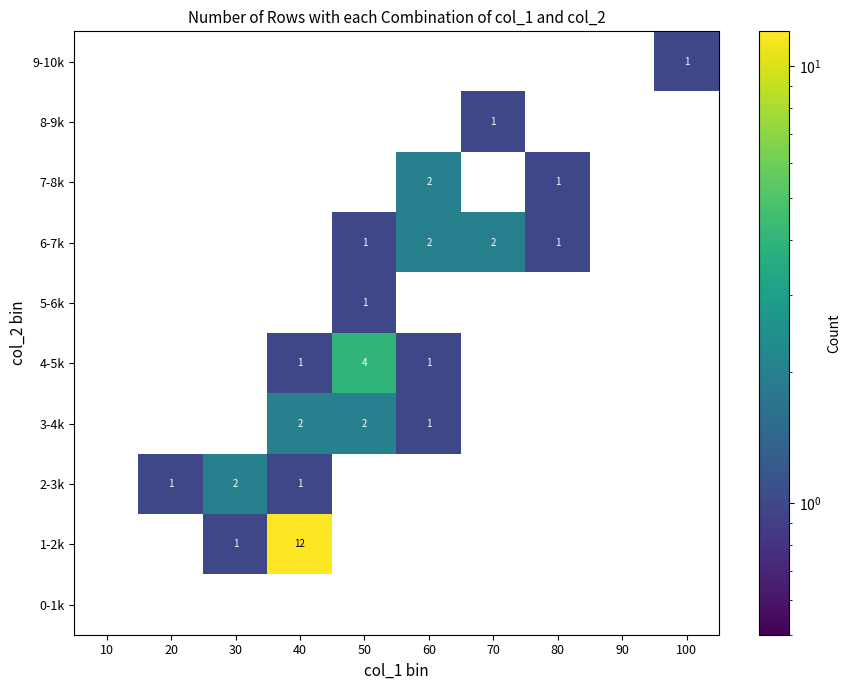

Is it true that 5-6k equals 2 at 50?

False